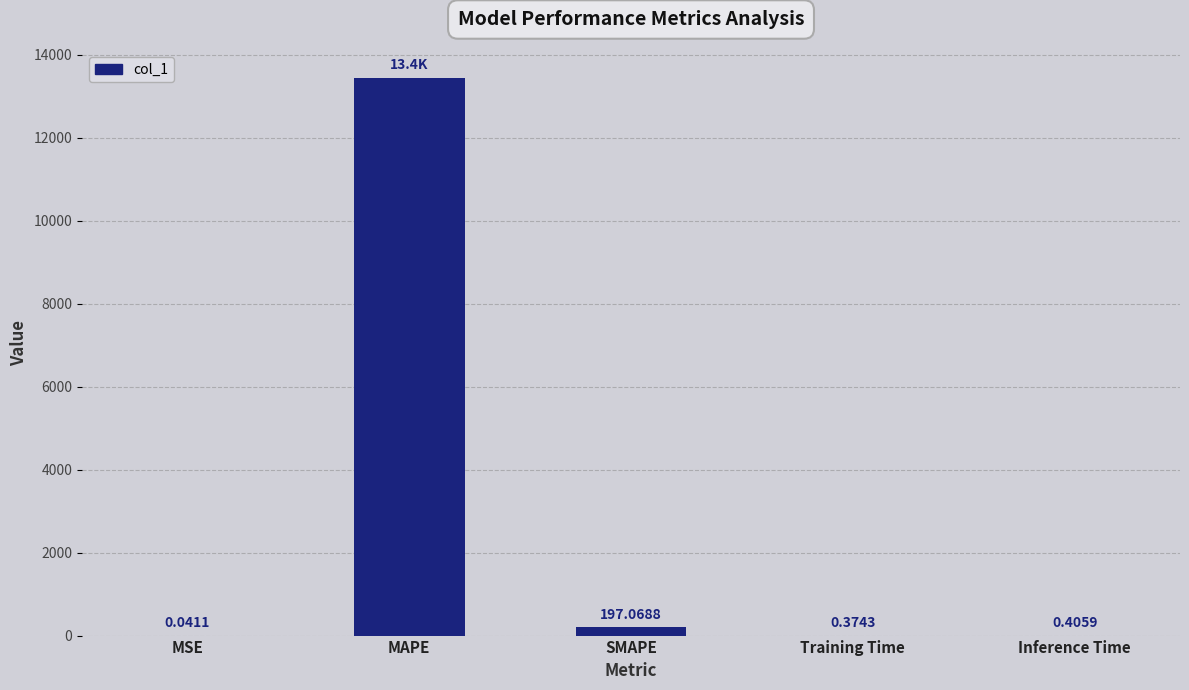

Is it true that the value at SMAPE is 197.1?

True